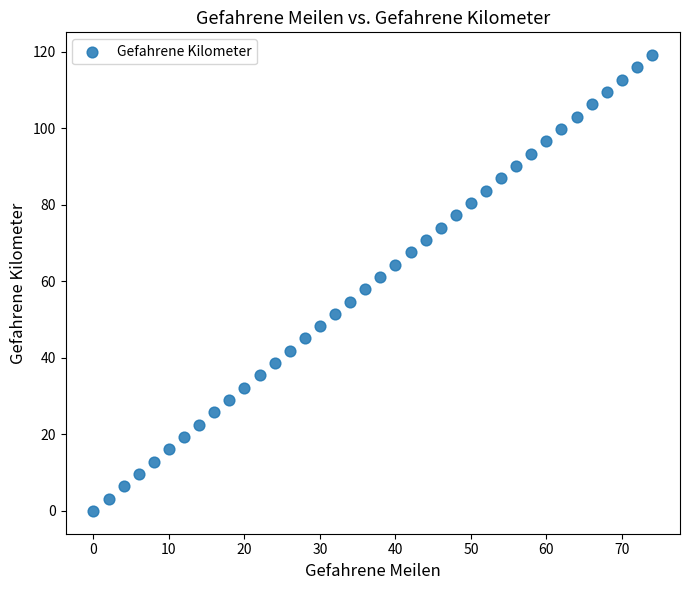

What is the range of Y values (max minus min)?

119.1